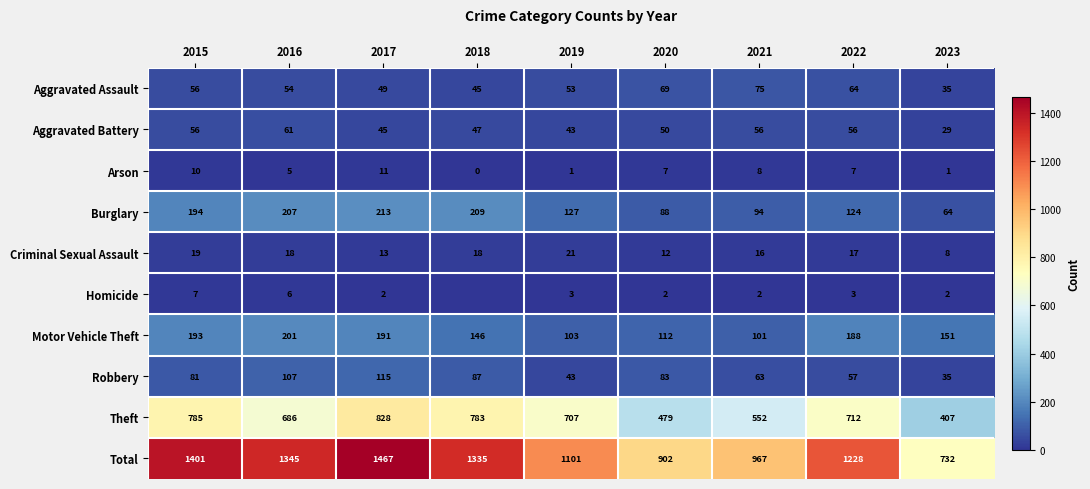

Between 2015 and 2022, which series saw the biggest shift?

Total